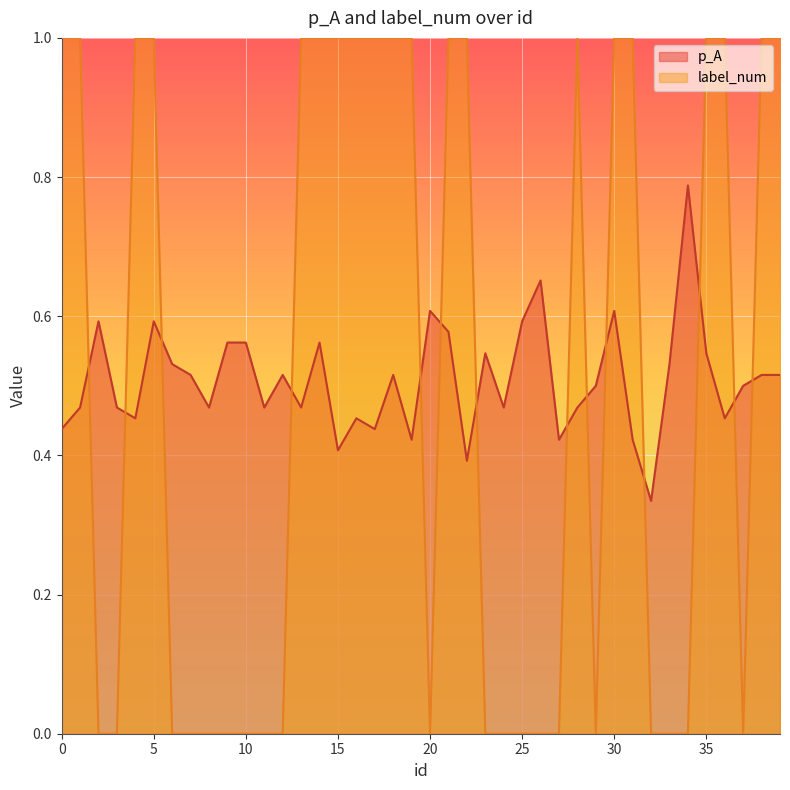

How many interior local peaks does the p_A series have?

11